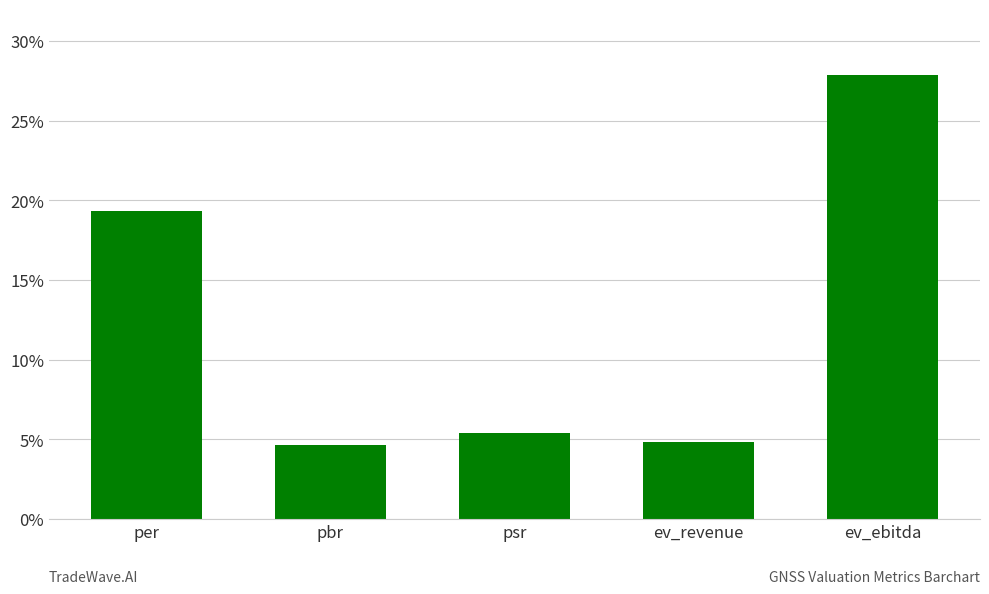

What position from the left is per?

1